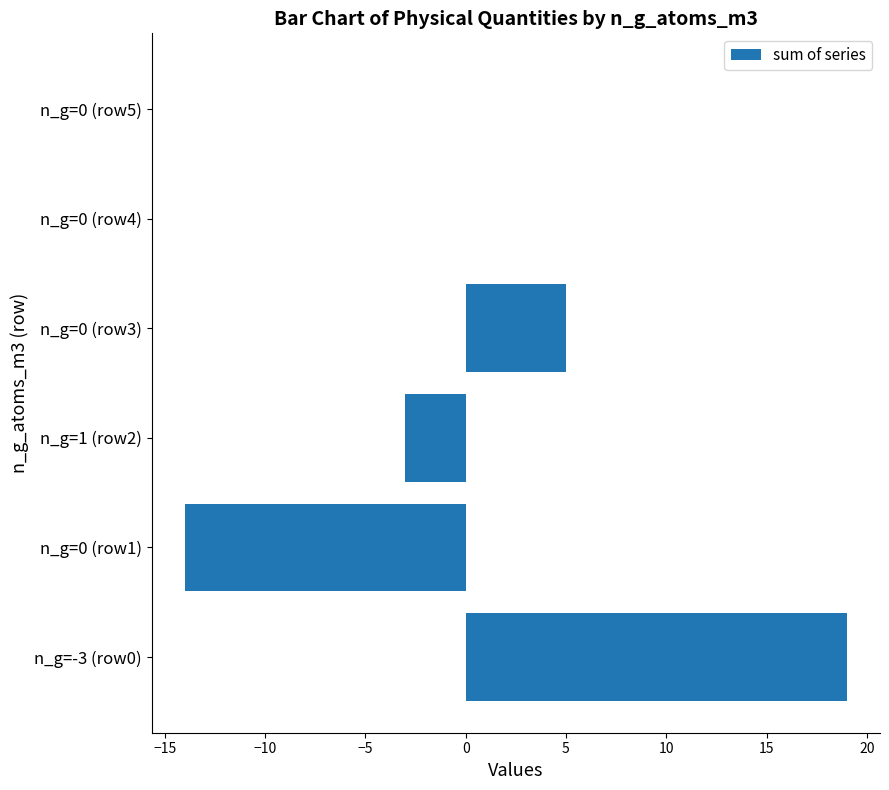

Which category has the highest value across all series?

n_g=-3 (row0)